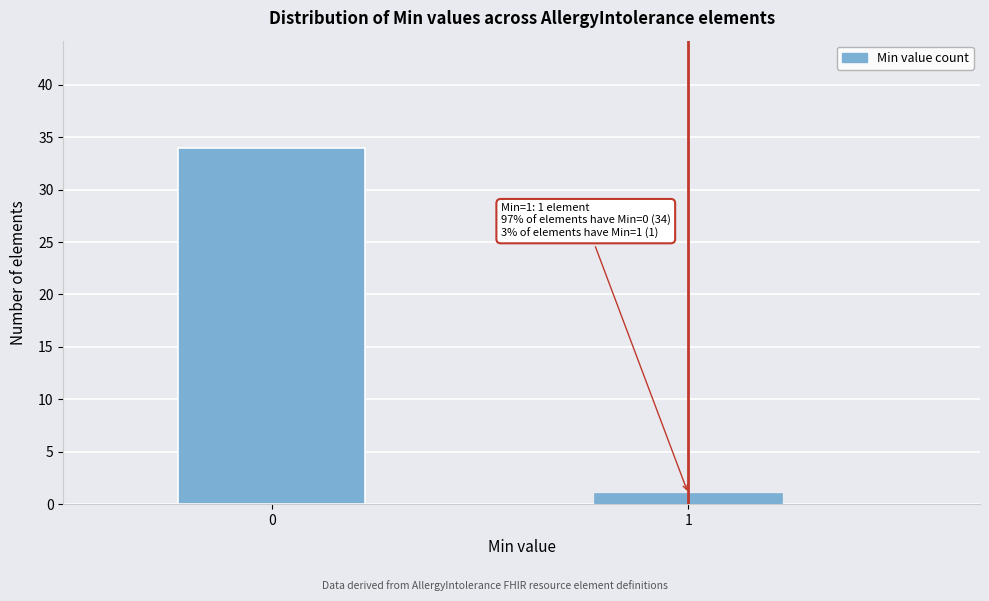

Reading left to right, transcribe all the data shown in this chart.

34	1